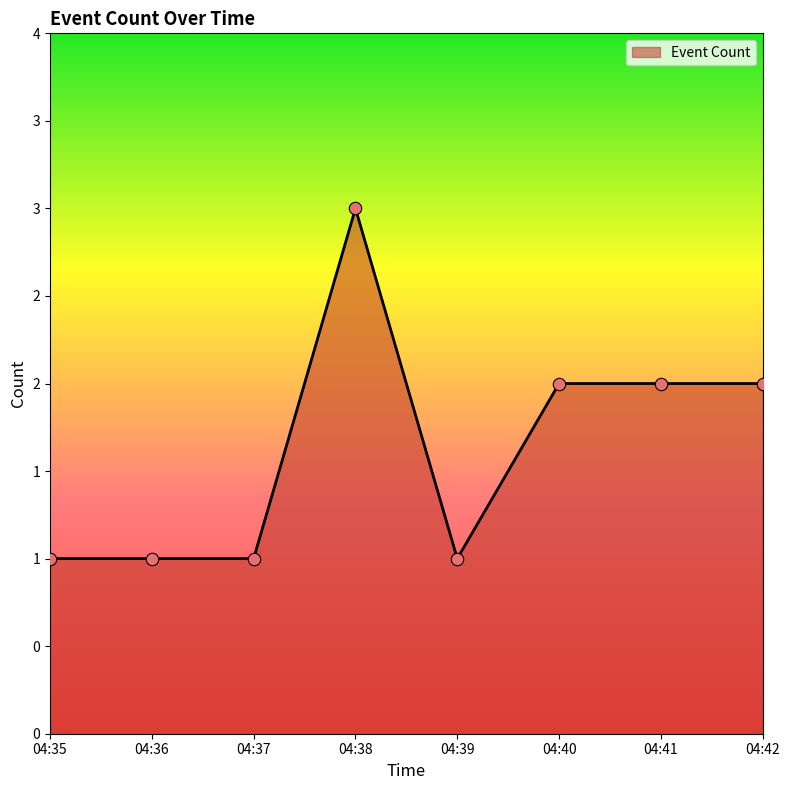

What is the ratio of the value at 04:41 to the value at 04:39?

2.0